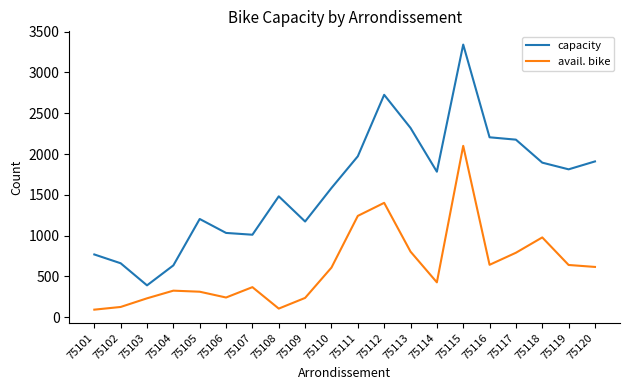

What is the maximum value for avail. bike?

2100